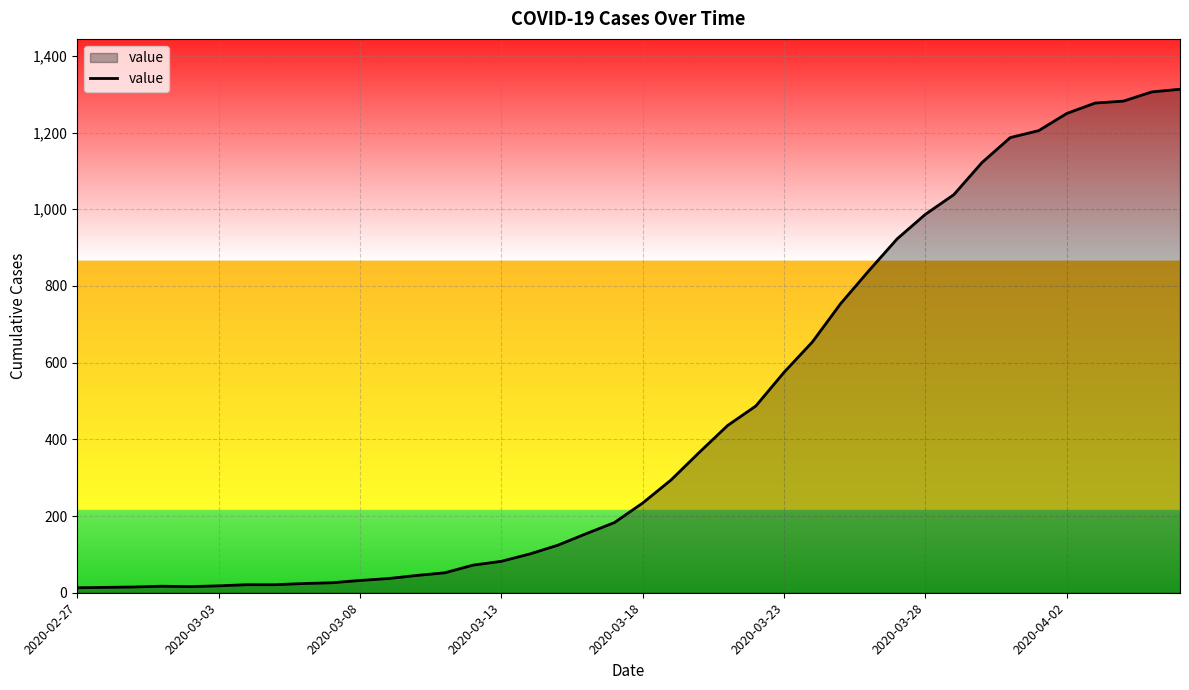

The value at 2020-04-02 is 1250. True or false?

True